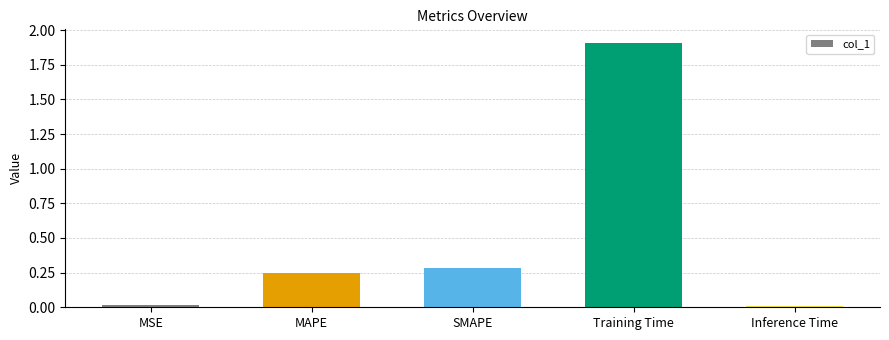

The value at Inference Time is 0.0. True or false?

True